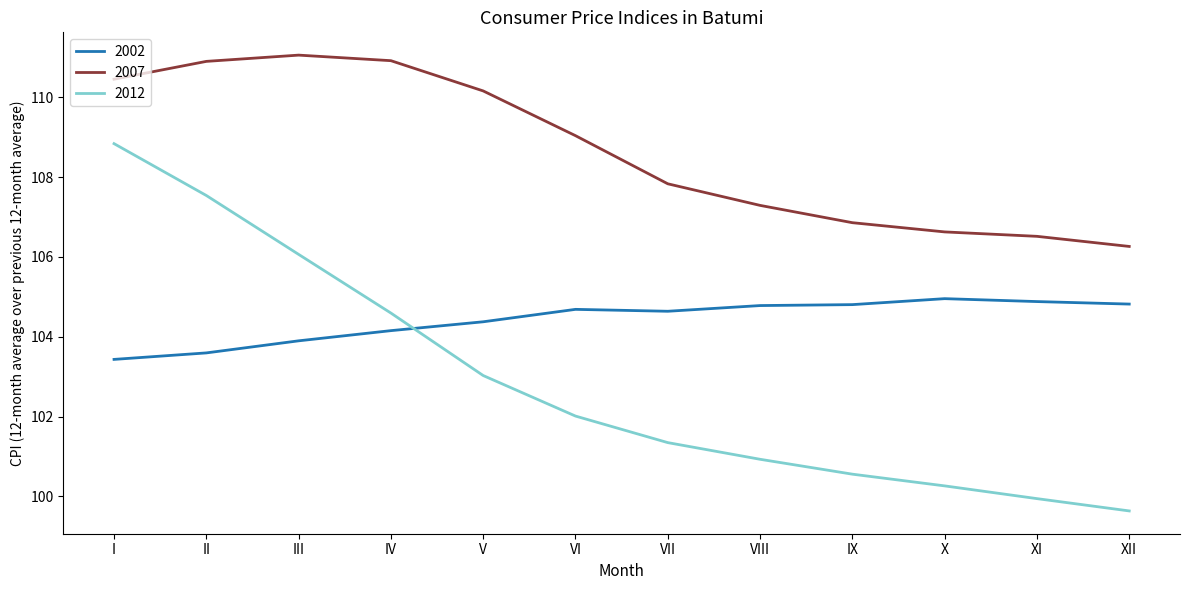

The value of 2002 at IX is 178.5. True or false?

False